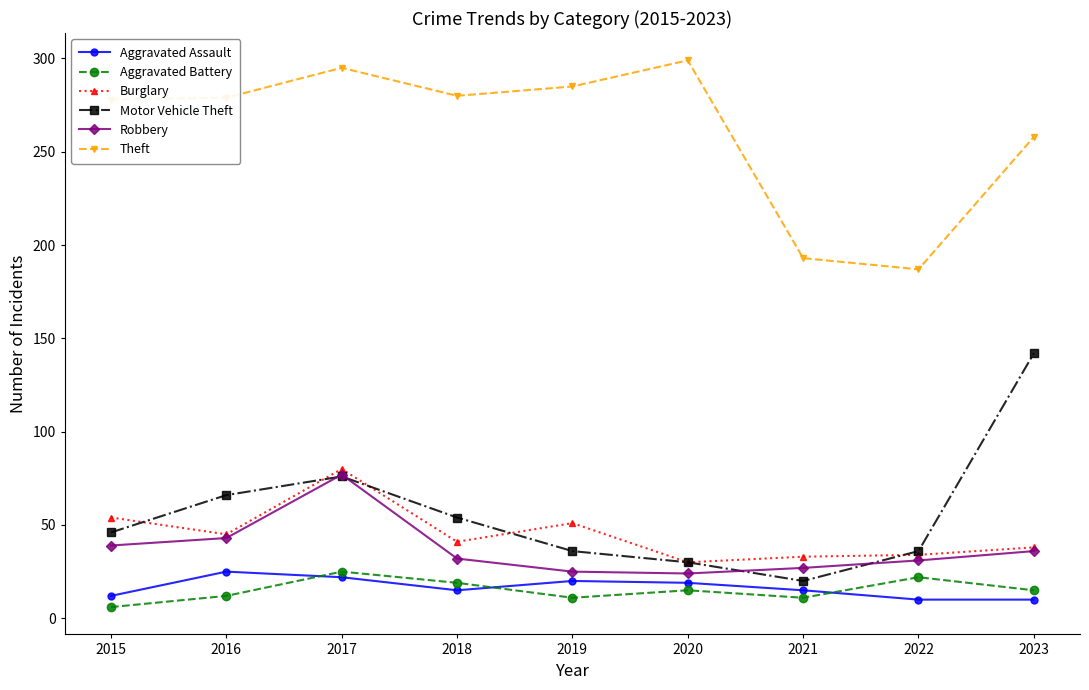

Does the chart have visible grid lines?

No